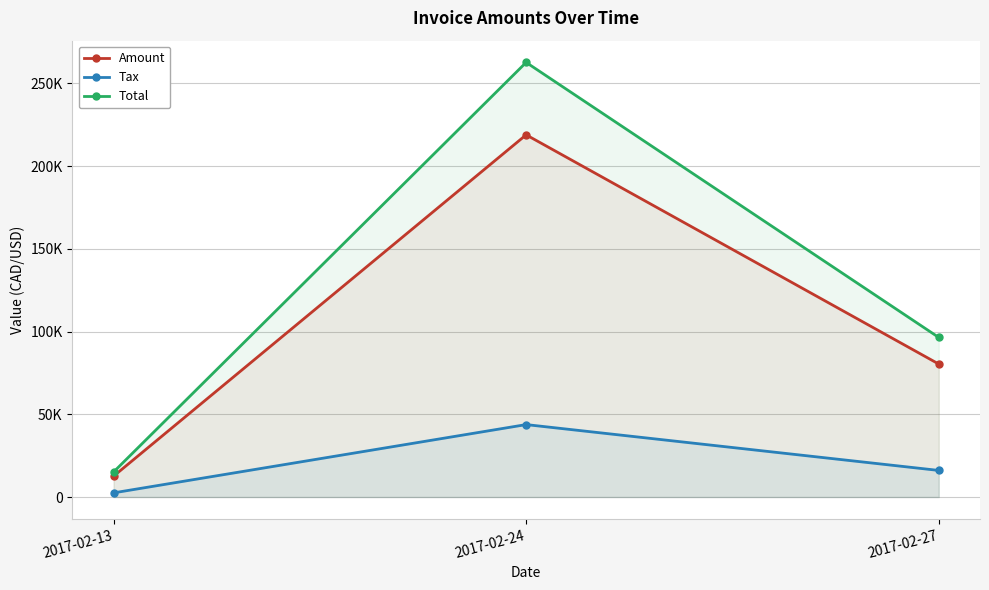

What is the lowest value of the Total series?

15103.2